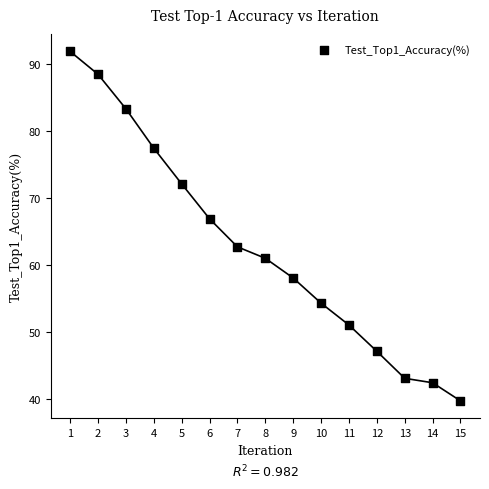

What is the range of Y values (max minus min)?

52.1